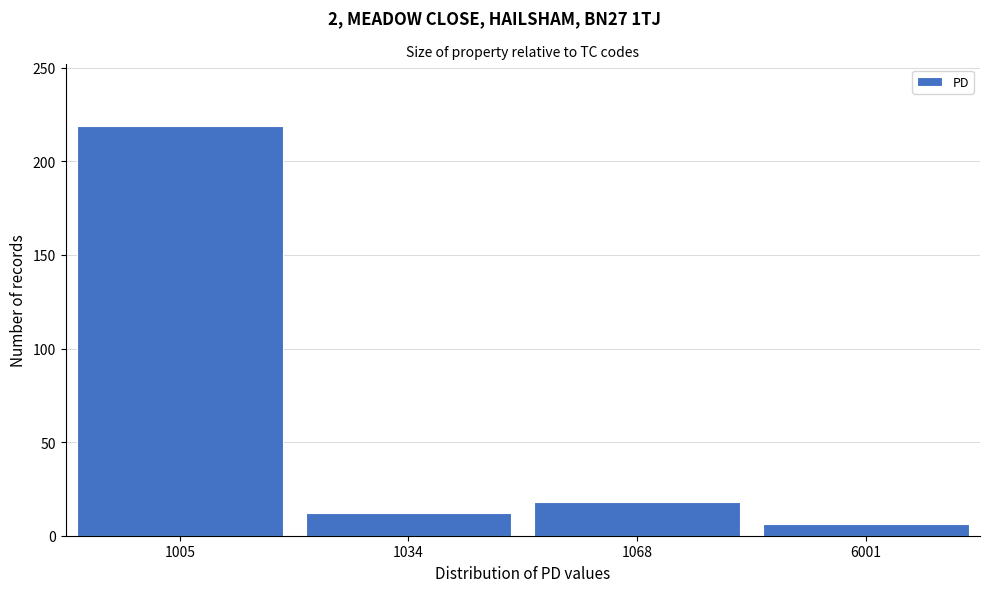

Reading left to right, transcribe all the data shown in this chart.

219	12	18	6